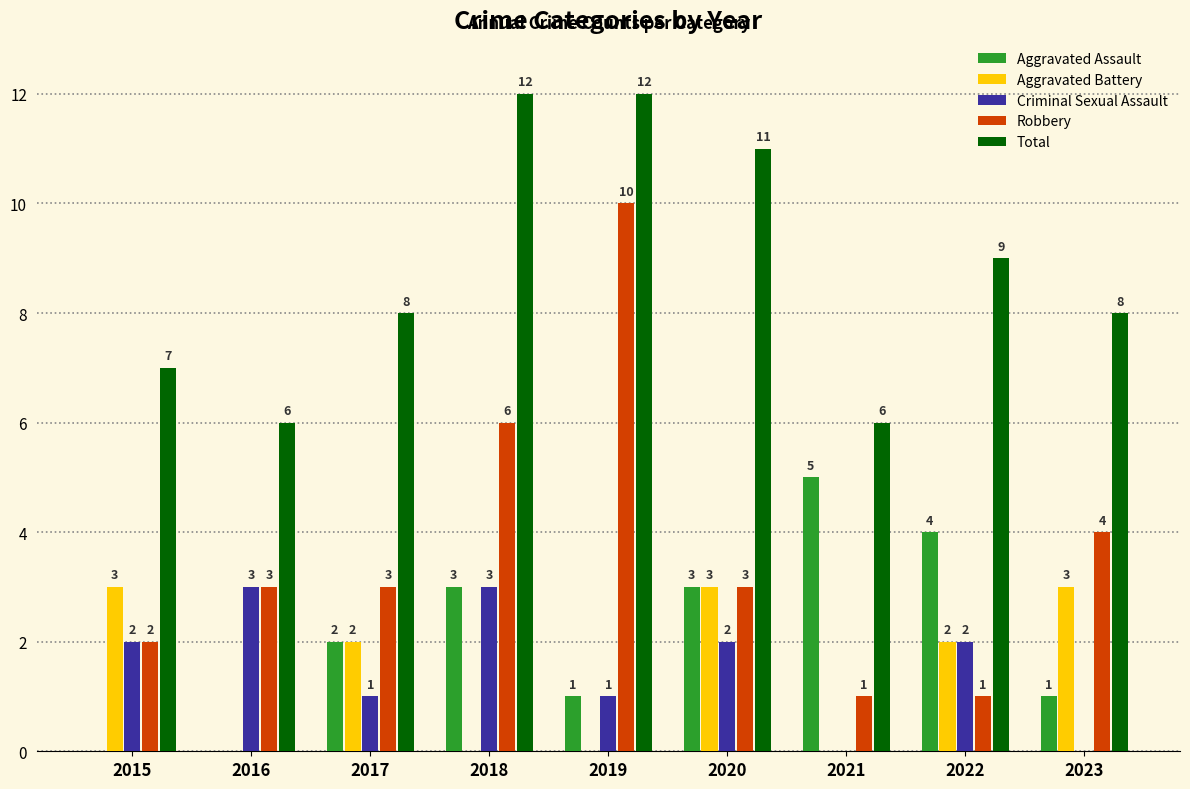

Is the value of Criminal Sexual Assault at 2017 greater than the value of Robbery at 2017?

No